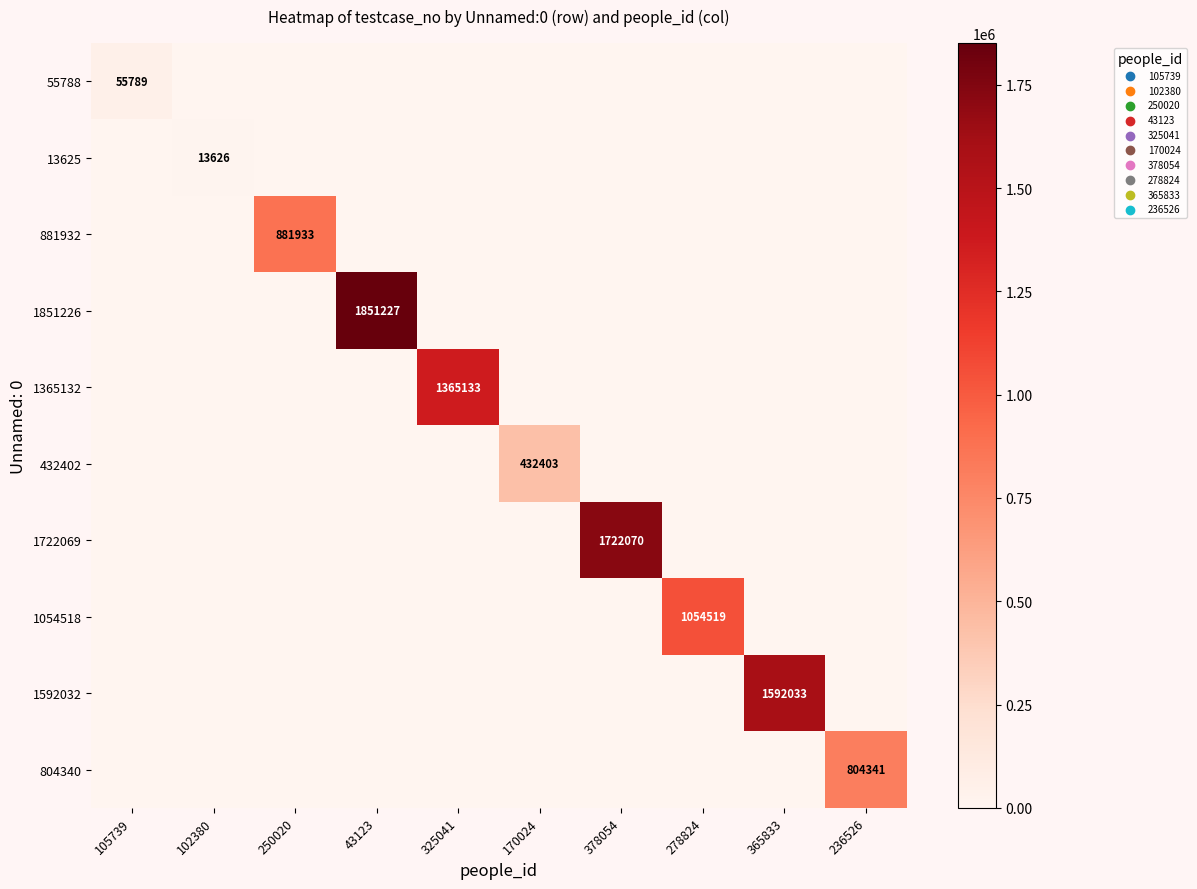

How many data points in 1054518 are above 0?

1